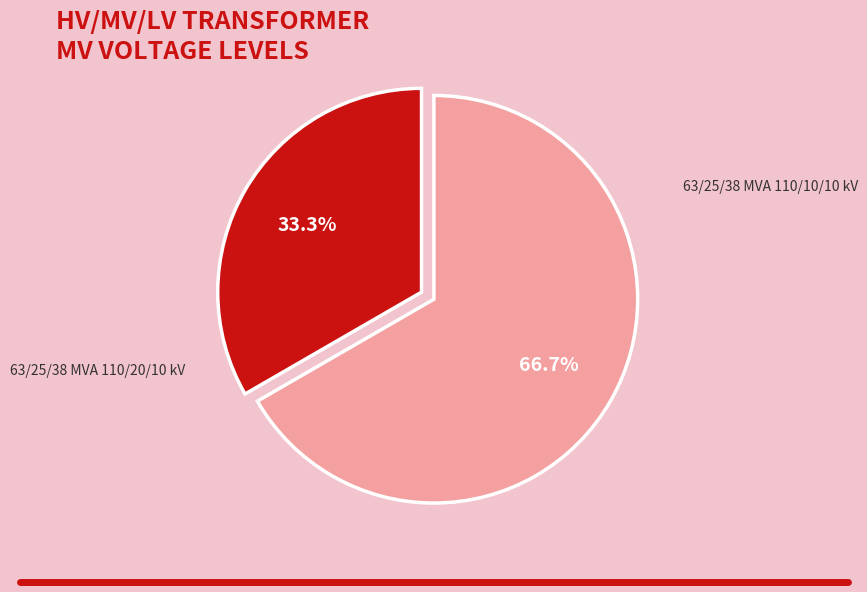

Is there a majority slice in this chart?

Yes